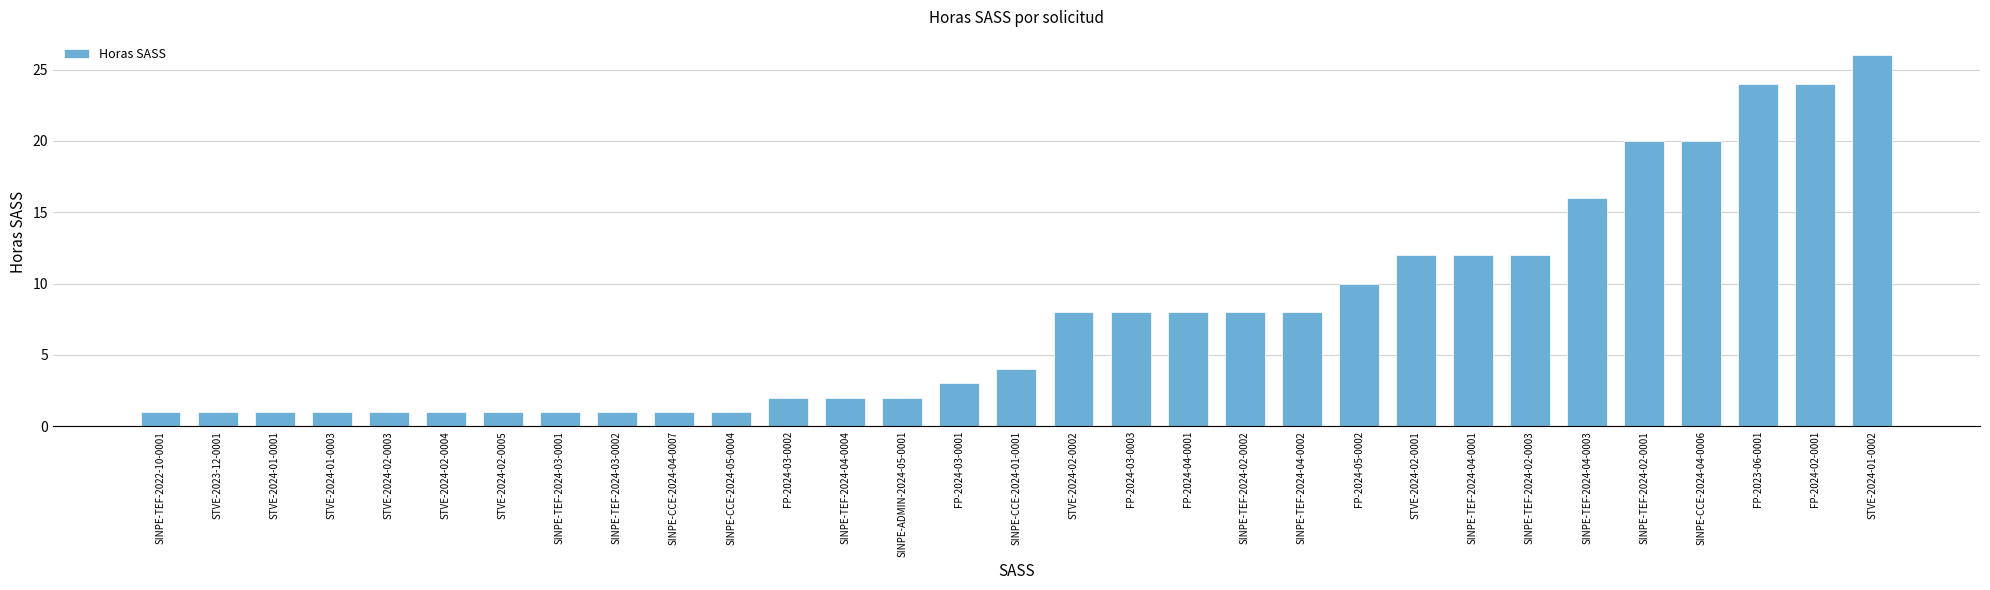

Reading left to right, what are all the values shown in this chart?

SINPE-TEF-2022-10-0001=1	STVE-2023-12-0001=1	STVE-2024-01-0001=1	STVE-2024-01-0003=1	STVE-2024-02-0003=1	STVE-2024-02-0004=1	STVE-2024-02-0005=1	SINPE-TEF-2024-03-0001=1	SINPE-TEF-2024-03-0002=1	SINPE-CCE-2024-04-0007=1	SINPE-CCE-2024-05-0004=1	FP-2024-03-0002=2	SINPE-TEF-2024-04-0004=2	SINPE-ADMIN-2024-05-0001=2	FP-2024-03-0001=3	SINPE-CCE-2024-01-0001=4	STVE-2024-02-0002=8	FP-2024-03-0003=8	FP-2024-04-0001=8	SINPE-TEF-2024-02-0002=8	SINPE-TEF-2024-04-0002=8	FP-2024-05-0002=10	STVE-2024-02-0001=12	SINPE-TEF-2024-04-0001=12	SINPE-TEF-2024-02-0003=12	SINPE-TEF-2024-04-0003=16	SINPE-TEF-2024-02-0001=20	SINPE-CCE-2024-04-0006=20	FP-2023-06-0001=24	FP-2024-02-0001=24	STVE-2024-01-0002=26